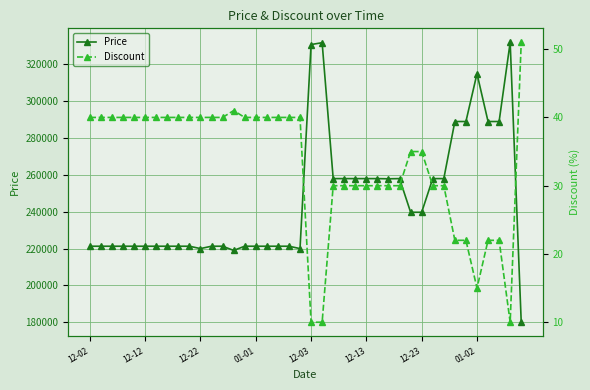

Which series has the widest spread of values?

Price